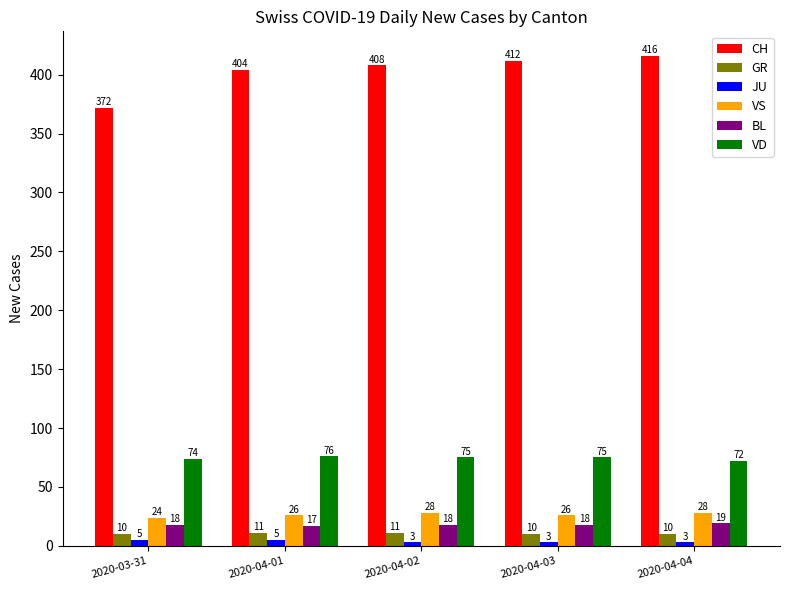

What is the difference between the maximum and minimum values in the GR series?

1